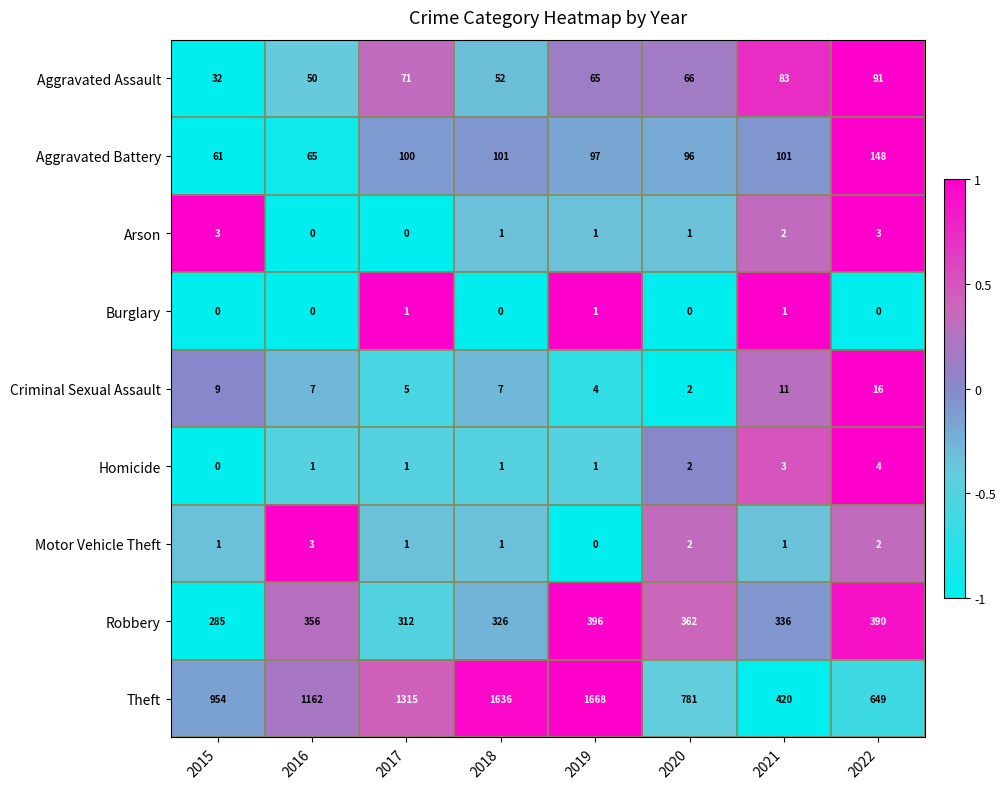

What is the greatest value displayed?

1668